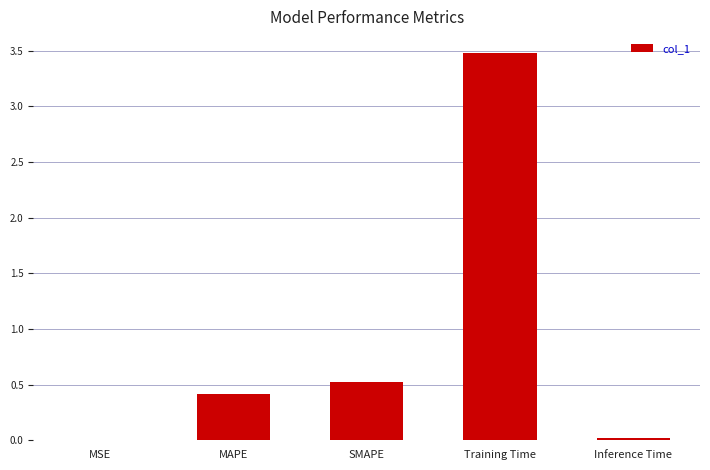

What is the change in value from MSE to SMAPE?

+0.5